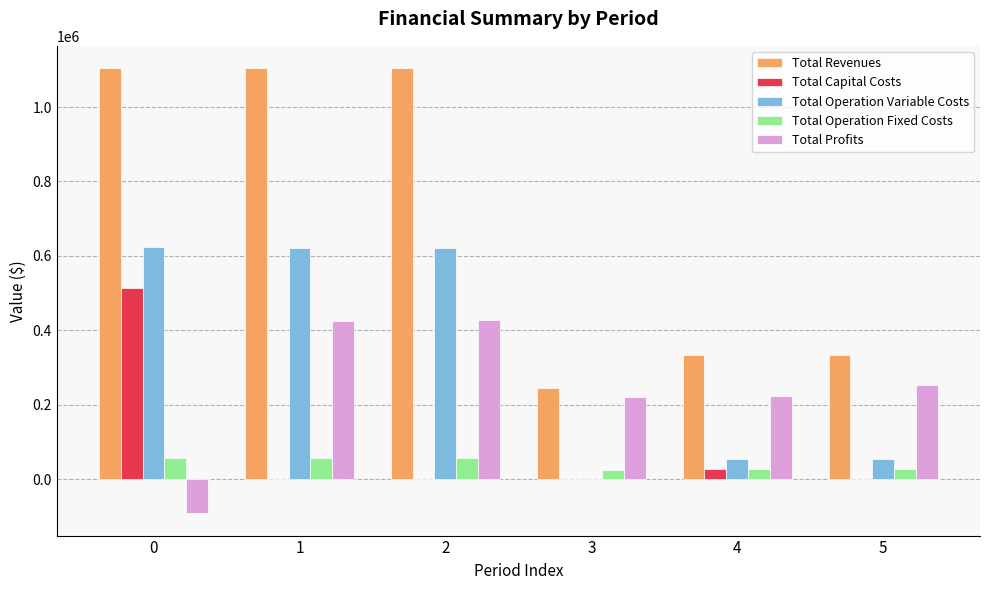

The Total Operation Fixed Costs series shows 23585.2 at 3. True or false?

True